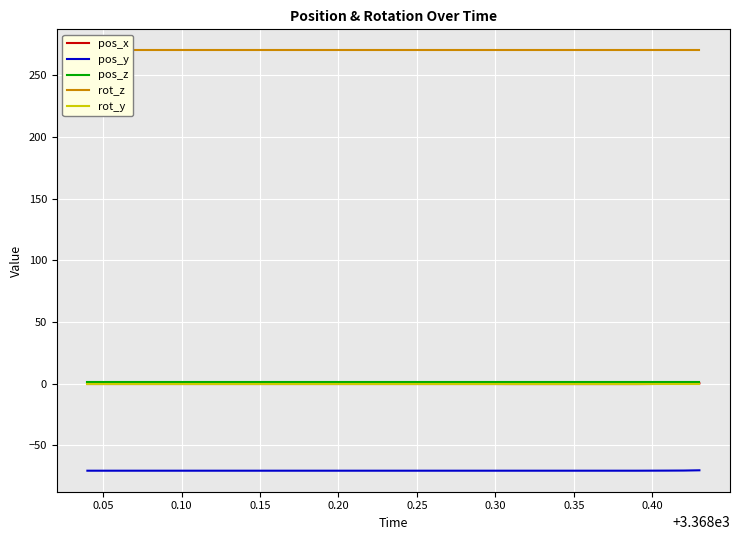

What is the maximum value for pos_y?

-70.1